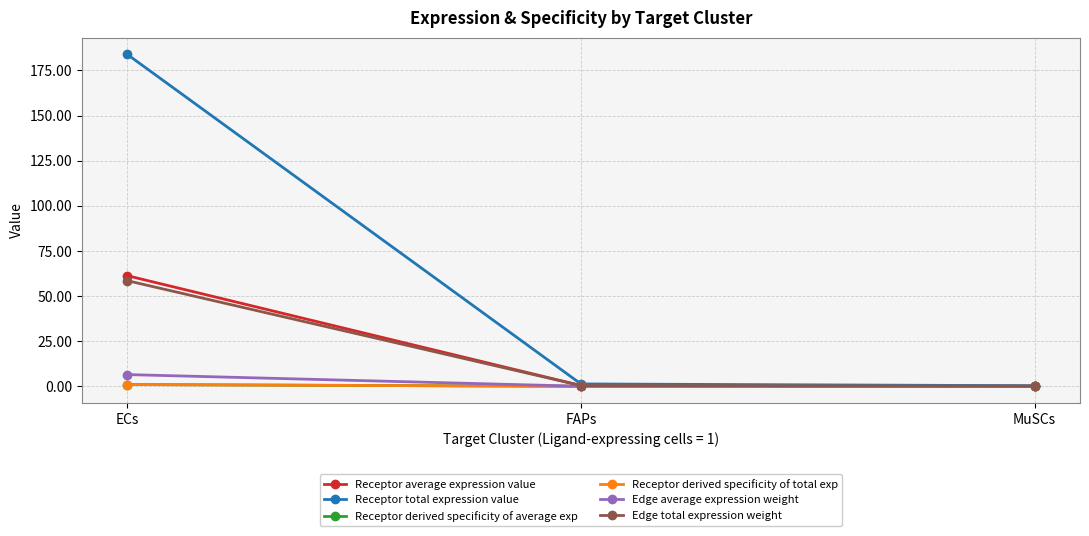

Reading right to left, list all the values displayed in this chart.

Receptor average expression value: 0.1	0.4	61.3
Receptor total expression value: 0.3	1.3	183.9
Receptor derived specificity of average exp: 0.0	0.0	1.0
Receptor derived specificity of total exp: 0.0	0.0	1.0
Edge average expression weight: 0.0	0.0	6.5
Edge total expression weight: 0.1	0.4	58.5